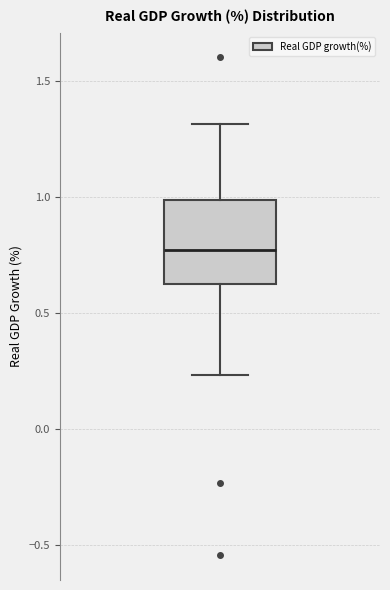

Read this box plot against the y-axis: the position of the median line, the range covered by the box, and the ends of both whiskers. The values are not printed on the chart, so give them approximately, as read against the axis.

median 0.75, box 0.65 to 1.00, whiskers 0.25 to 1.30